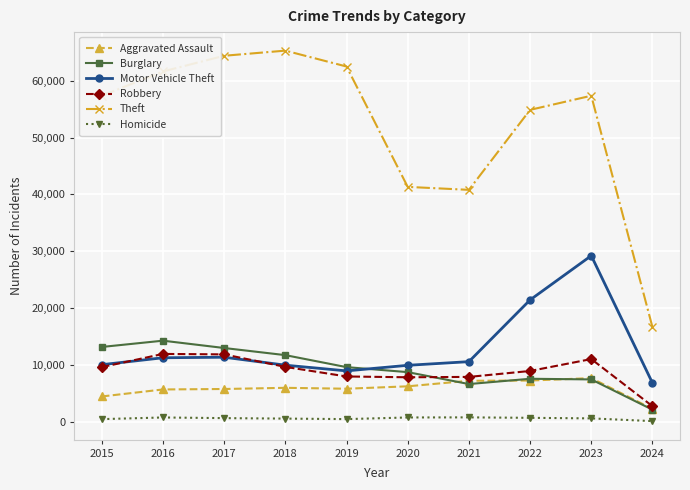

True or false: Homicide and Burglary intersect in this chart.

False